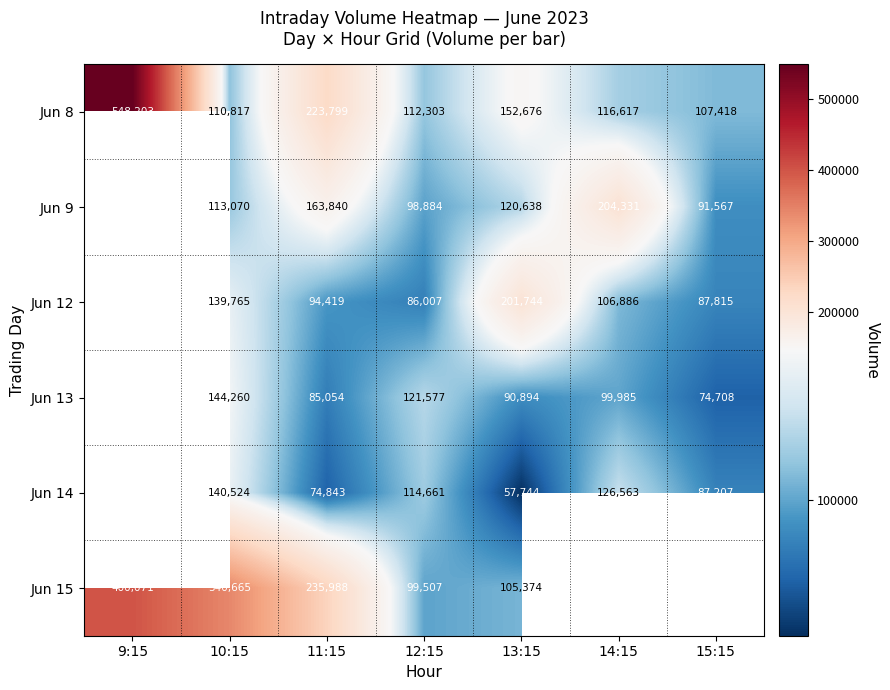

At how many categories does at least one series exceed 215198?

3